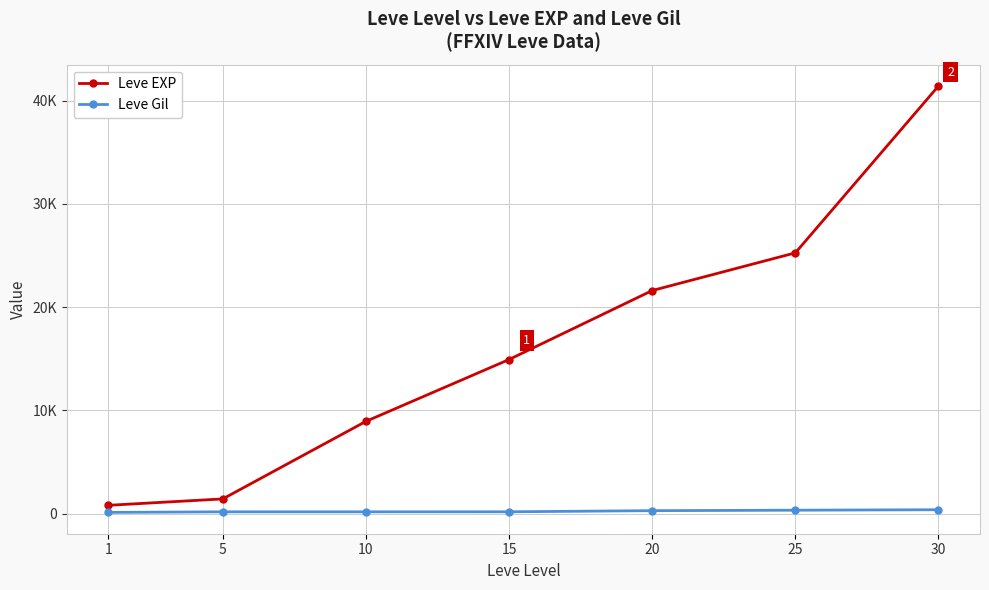

Is this an area chart (filled region under the line)?

No